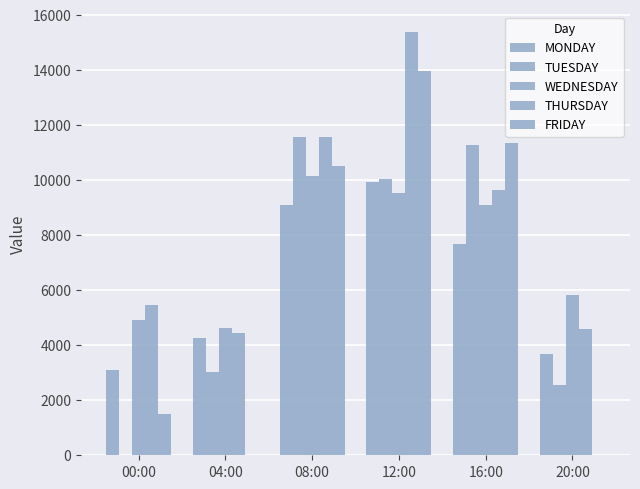

What position from the left is 00:00?

1